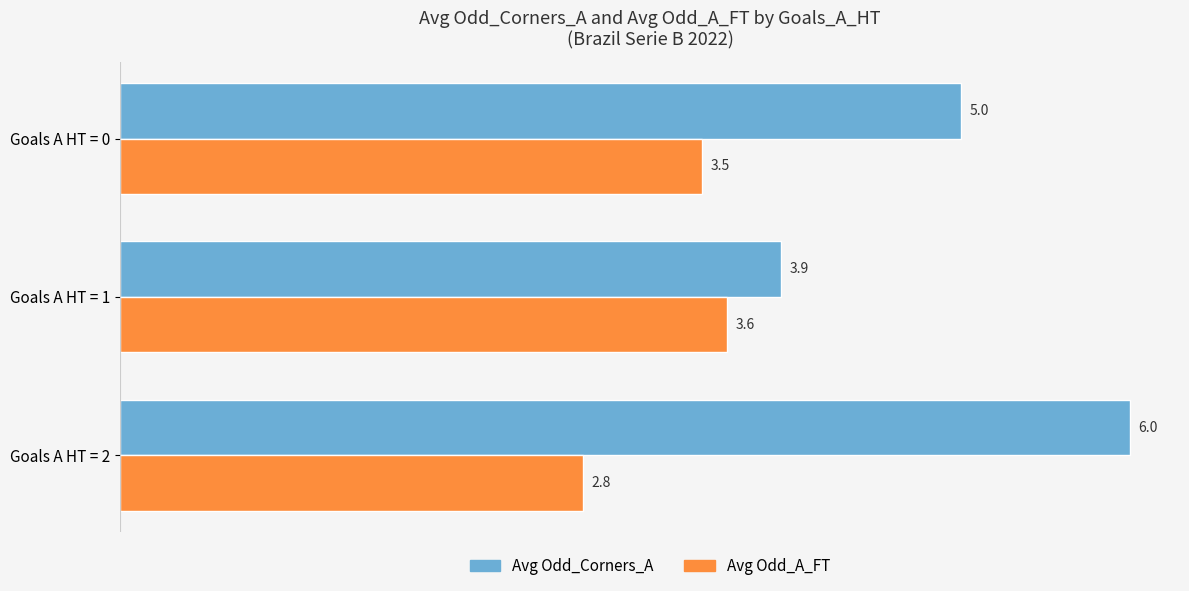

How many values in the Avg Odd_A_FT series exceed 3?

2